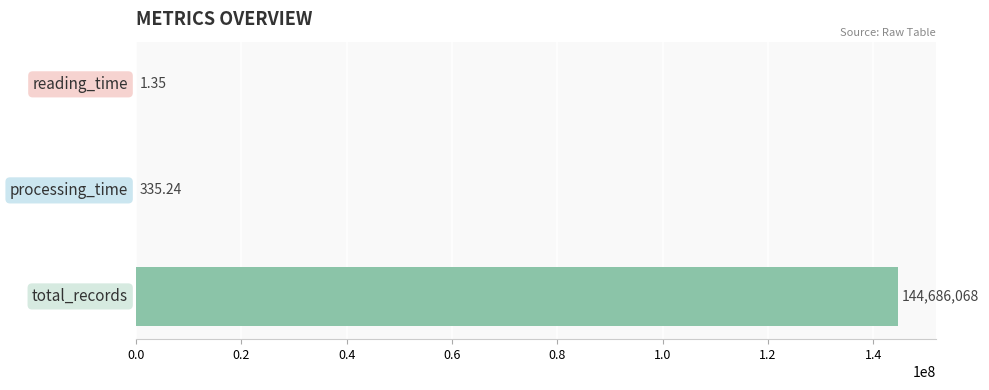

Are the bars horizontal?

Yes